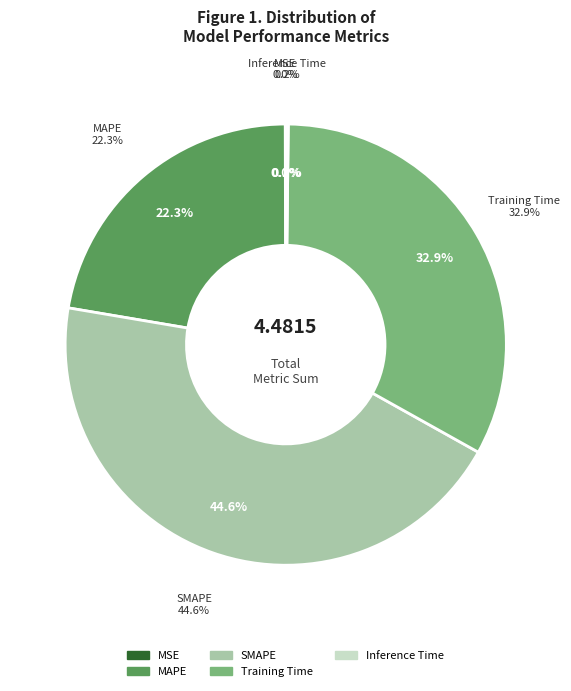

What portion of the pie excludes Training Time?

67.1%